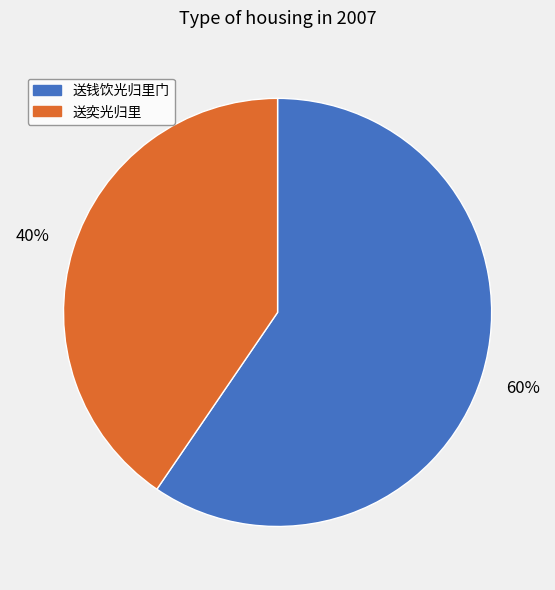

Is 送奕光归里 the majority of the pie?

No